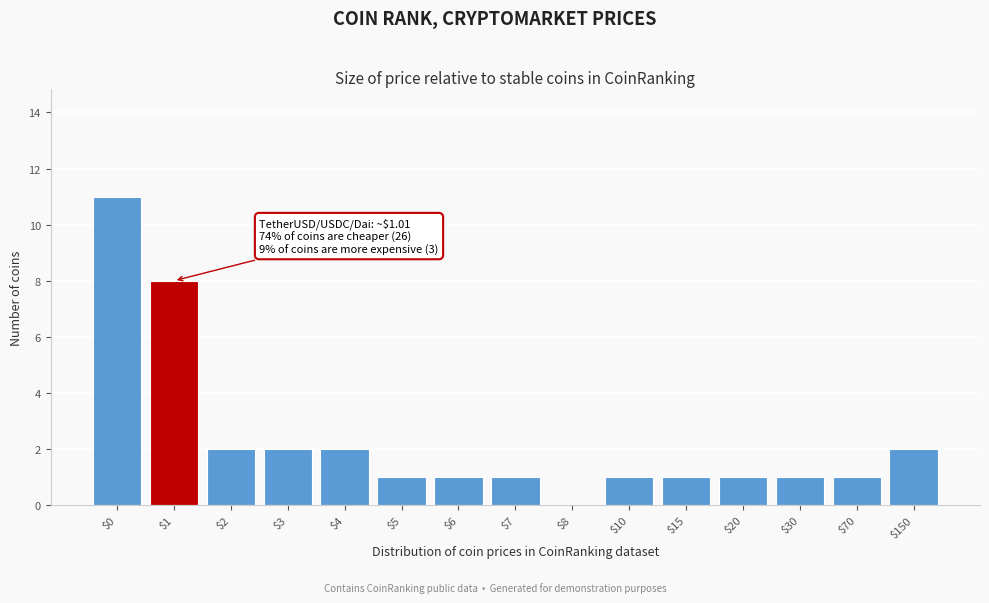

What is the sum of all values?

35